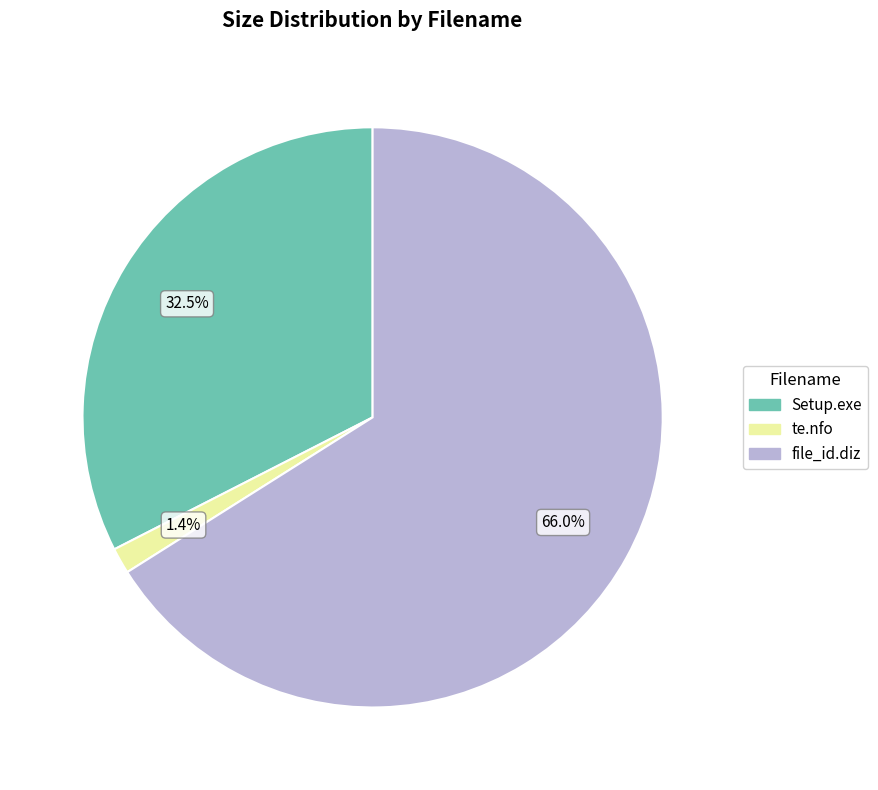

What percentage do file_id.diz and te.nfo together represent?

67.5%